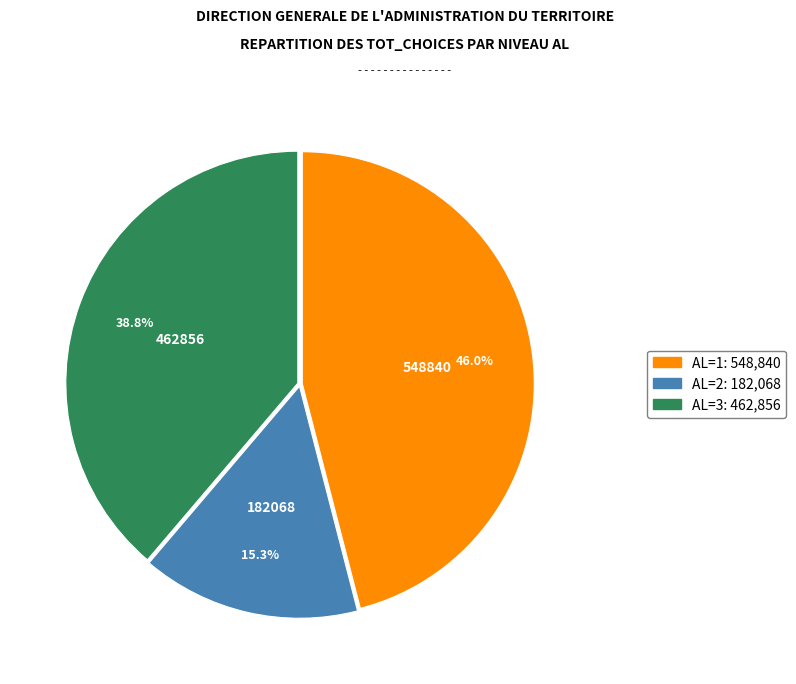

Does any single category account for the majority?

No